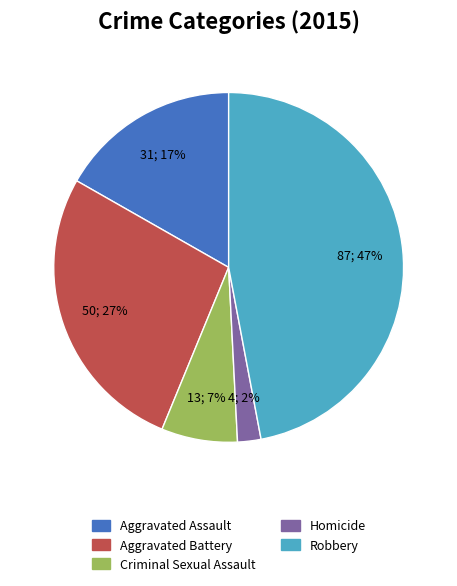

Which category has the biggest portion of the pie?

Robbery